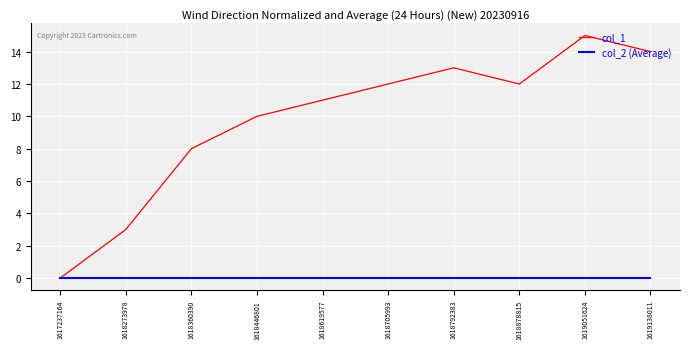

What is the average value of the col_1 series?

10